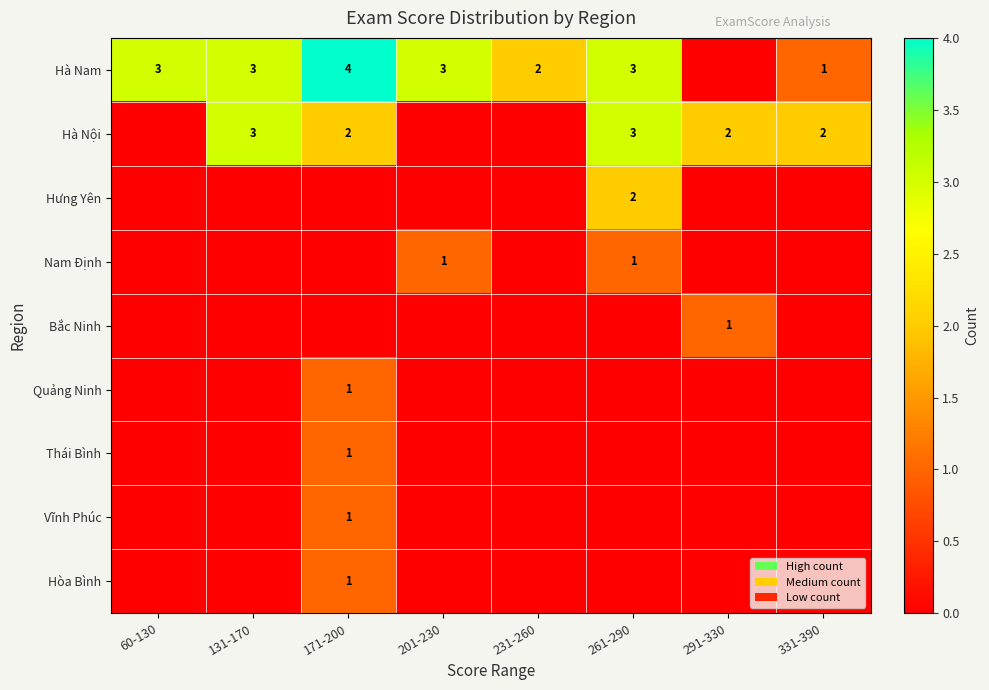

The value of Hà Nội at 131-170 is 3. True or false?

True